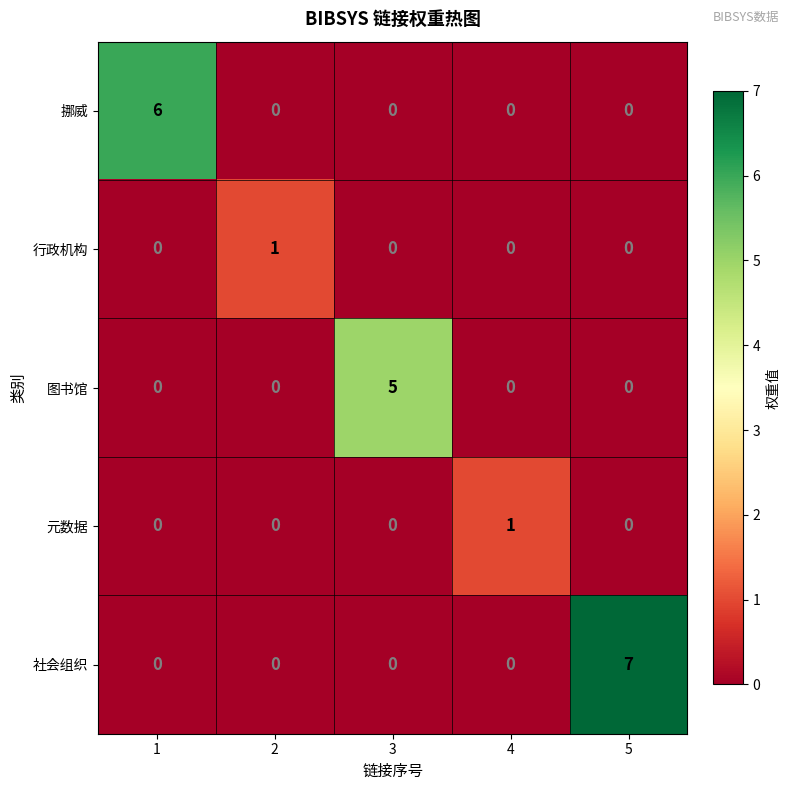

Is it true that 行政机构 equals 0 at 4?

True